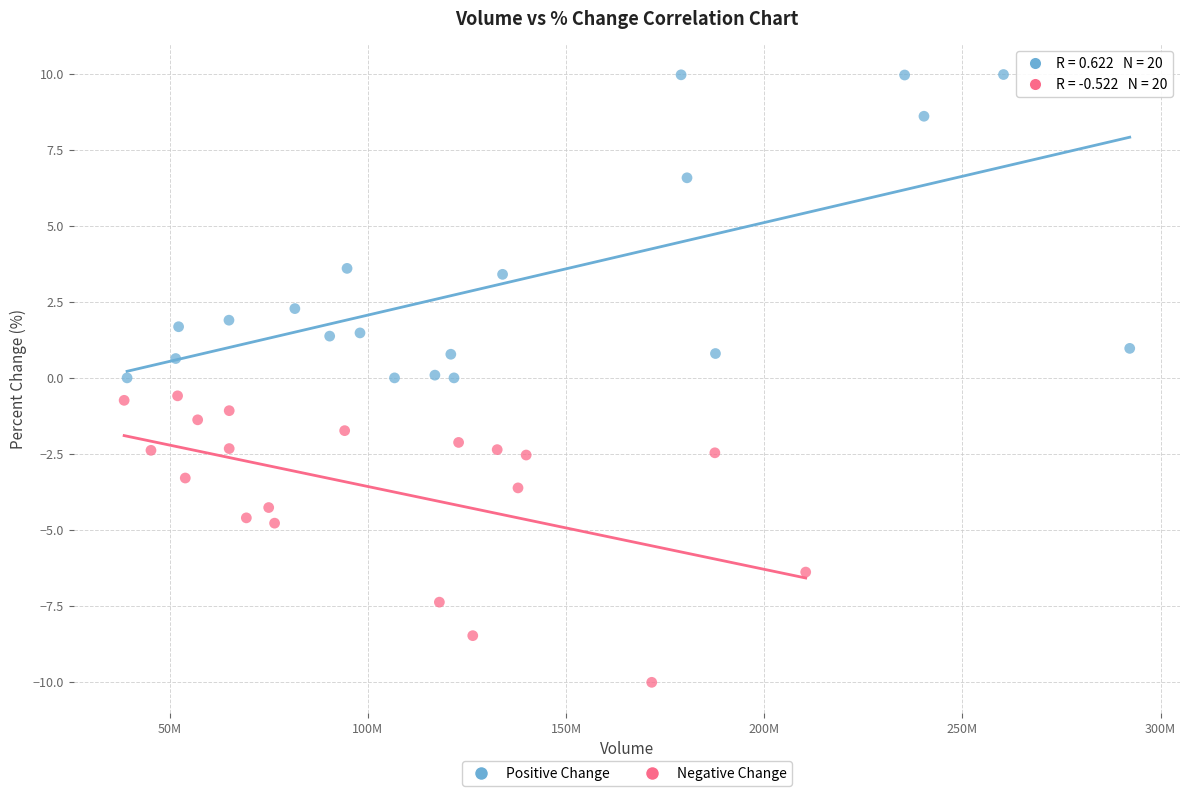

Which series contains the lowest Y value?

Negative Change